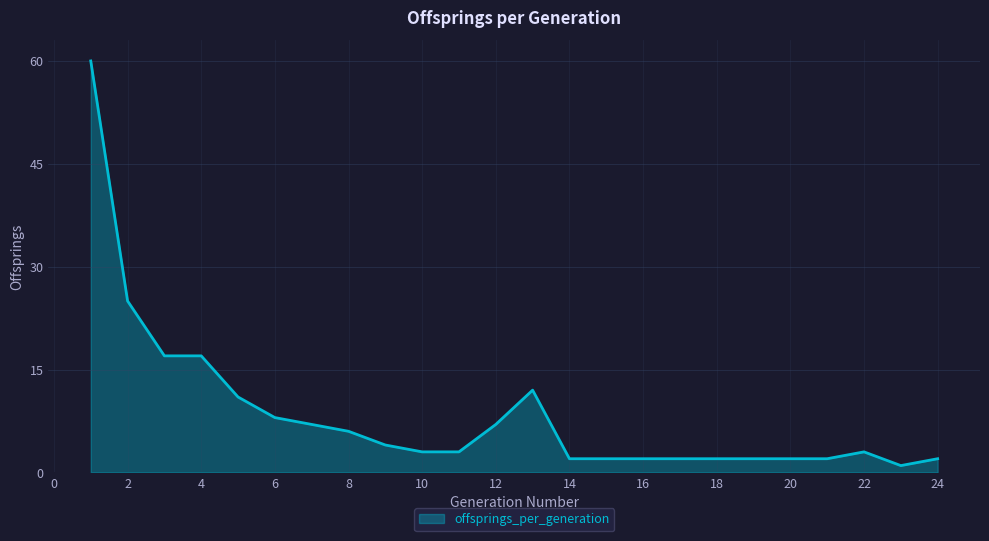

What is the greatest value displayed?

60